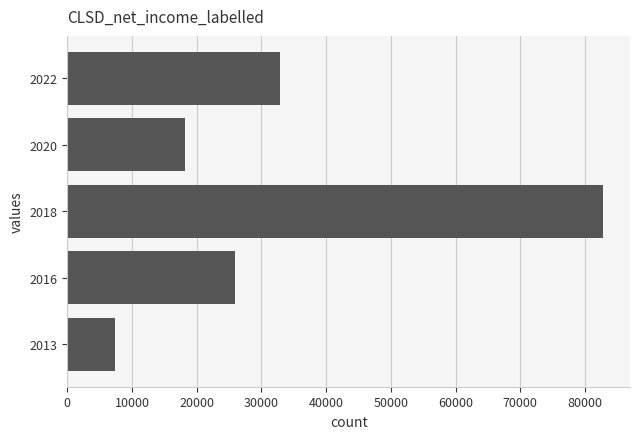

True or false: the data shows 7300 at 2013.

True